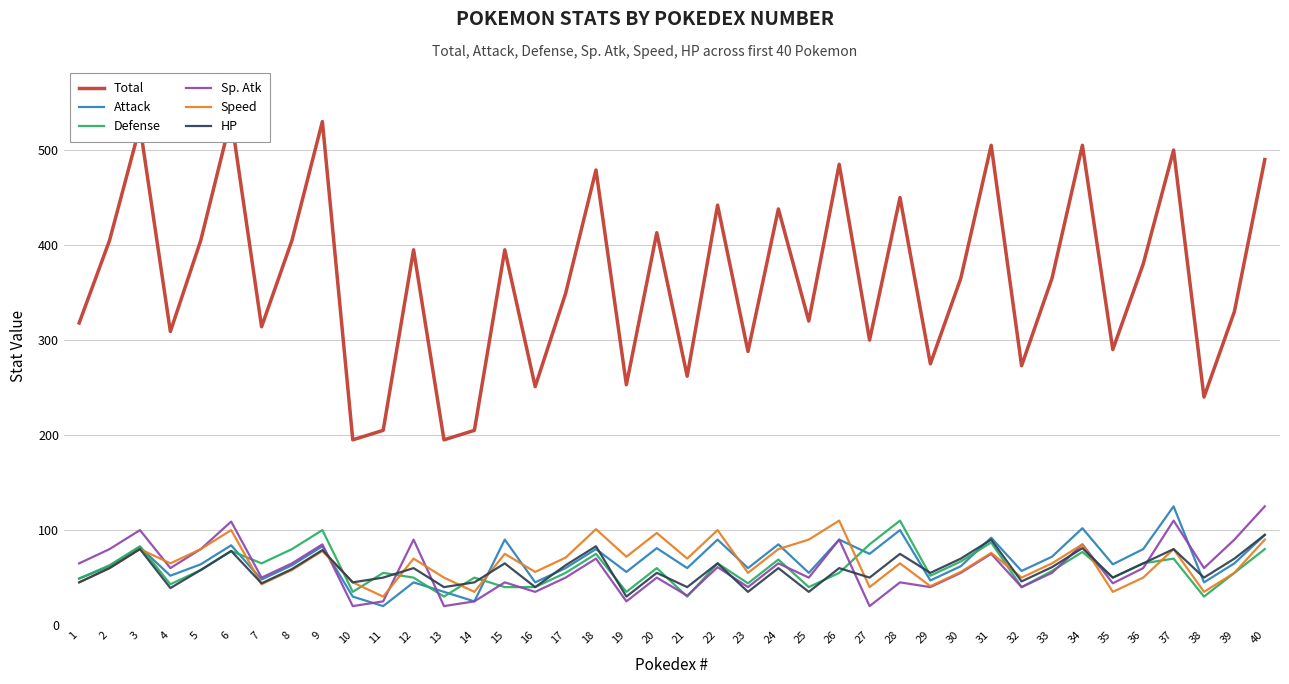

Reading left to right, extract all data points from this chart.

Total: 318	405	525	309	405	534	314	405	530	195	205	395	195	205	395	251	349	479	253	413	262	442	288	438	320	485	300	450	275	365	505	273	365	505	290	380	500	240	330	490
Attack: 49	62	82	52	64	84	48	63	83	30	20	45	35	25	90	45	60	80	56	81	60	90	60	85	55	90	75	100	47	62	92	57	72	102	64	80	125	45	65	95
Defense: 49	63	83	43	58	78	65	80	100	35	55	50	30	50	40	40	55	75	35	60	30	65	44	69	40	55	85	110	52	67	87	40	57	77	50	65	70	30	55	80
Sp. Atk: 65	80	100	60	80	109	50	65	85	20	25	90	20	25	45	35	50	70	25	50	31	61	40	65	50	90	20	45	40	55	75	40	55	85	44	60	110	60	90	125
Speed: 45	60	80	65	80	100	43	58	78	45	30	70	50	35	75	56	71	101	72	97	70	100	55	80	90	110	40	65	41	56	76	50	65	85	35	50	80	35	55	90
HP: 45	60	80	39	58	78	44	59	79	45	50	60	40	45	65	40	63	83	30	55	40	65	35	60	35	60	50	75	55	70	90	46	61	81	50	65	80	50	70	95